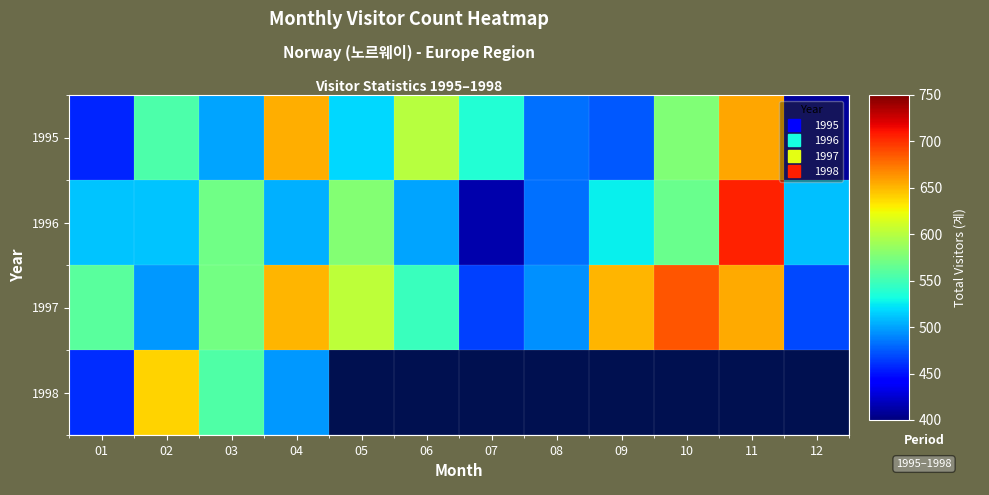

What is the spread (max minus min) of values at 05?

85.0